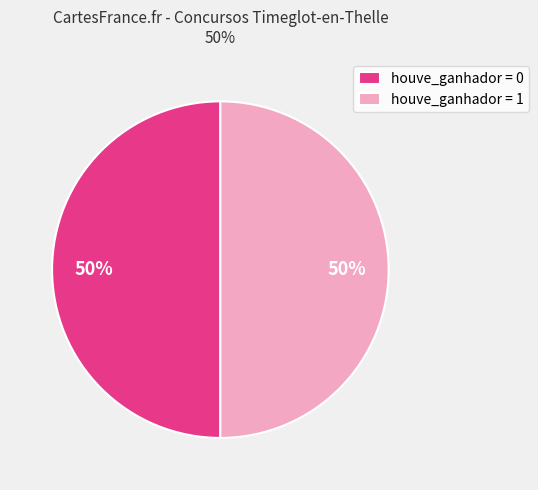

Do houve_ganhador = 0 and houve_ganhador = 1 together represent more than half of the pie?

Yes